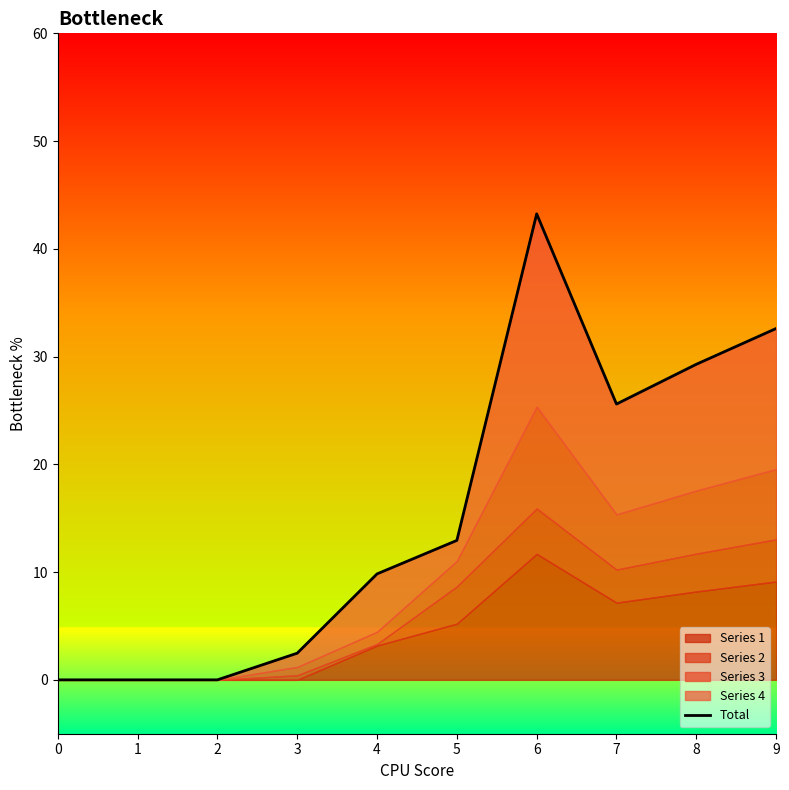

Rank the categories by value from lowest to highest.

0, 1, 2, 3, 4, 5, 7, 8, 9, 6